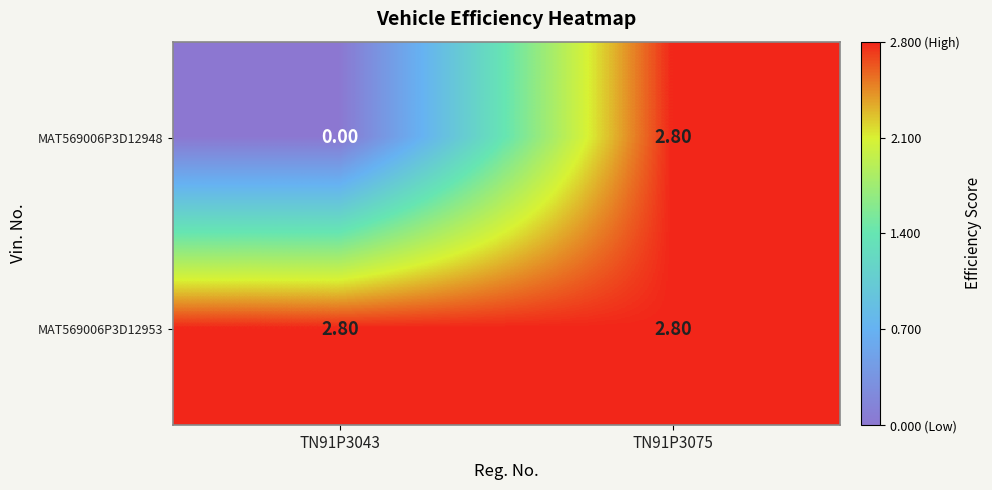

List the labels in order of MAT569006P3D12948 value, smallest first.

TN91P3043, TN91P3075